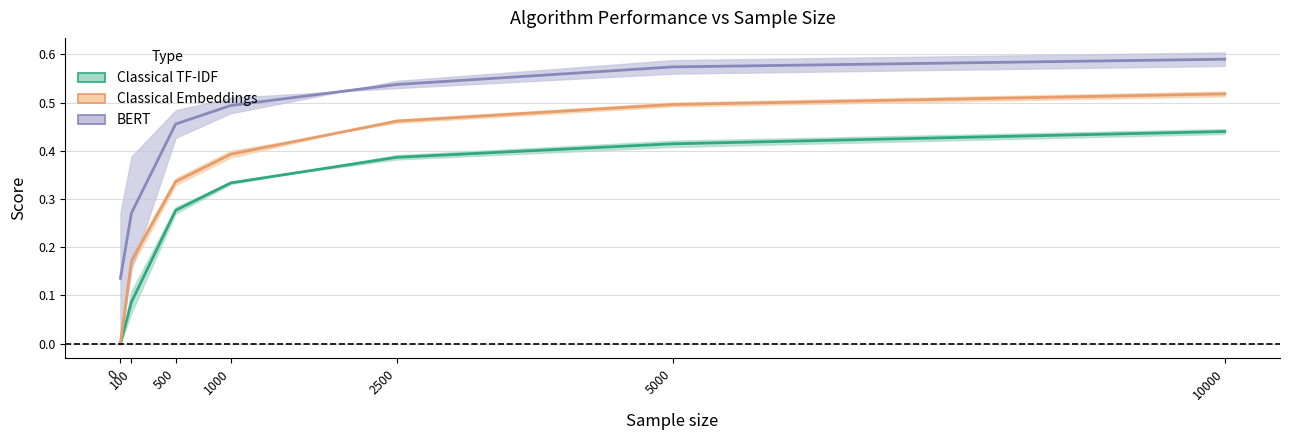

Which series has the widest spread of values?

classical-embed (mid)